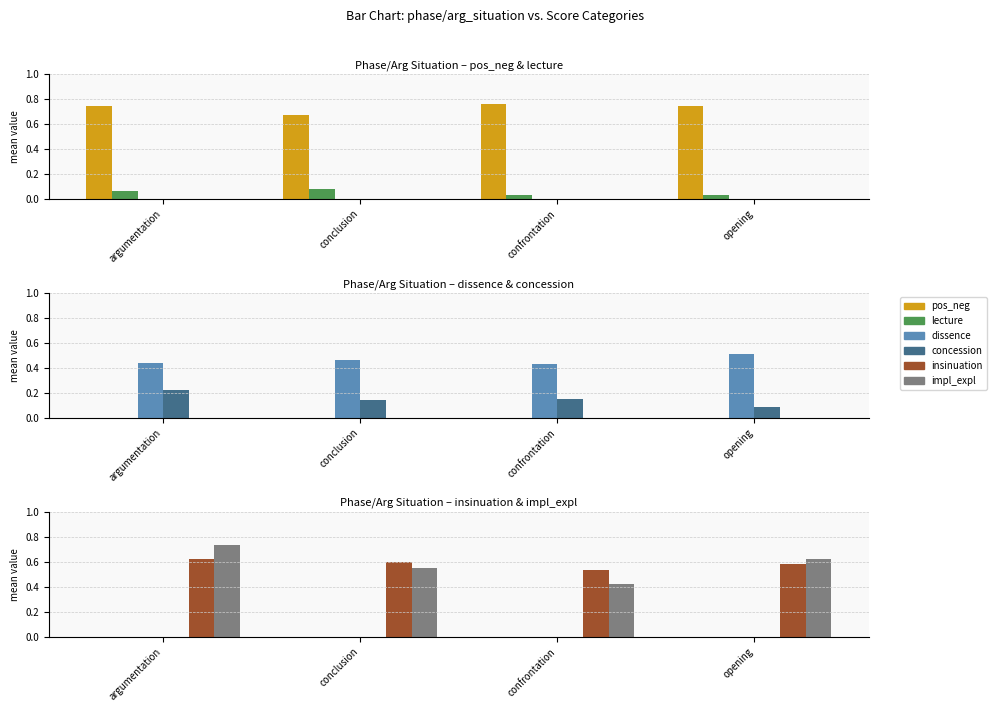

At which category does the chart reach its peak across all series?

argumentation